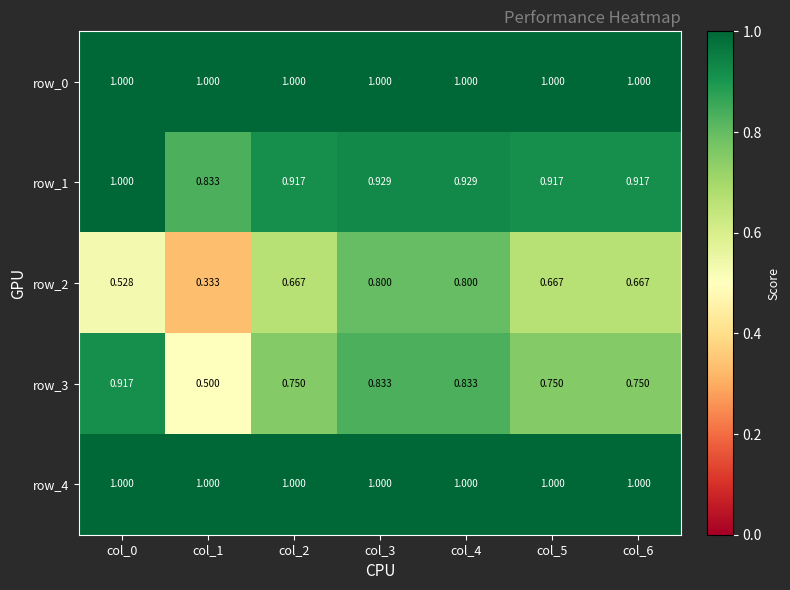

Between col_1 and col_6, which series saw the biggest shift?

row_2